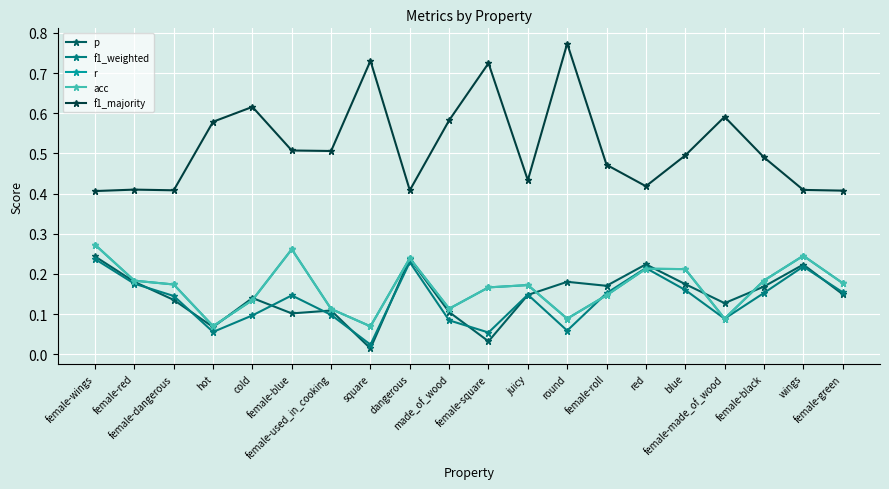

Does the chart display data point markers on the line(s)?

Yes